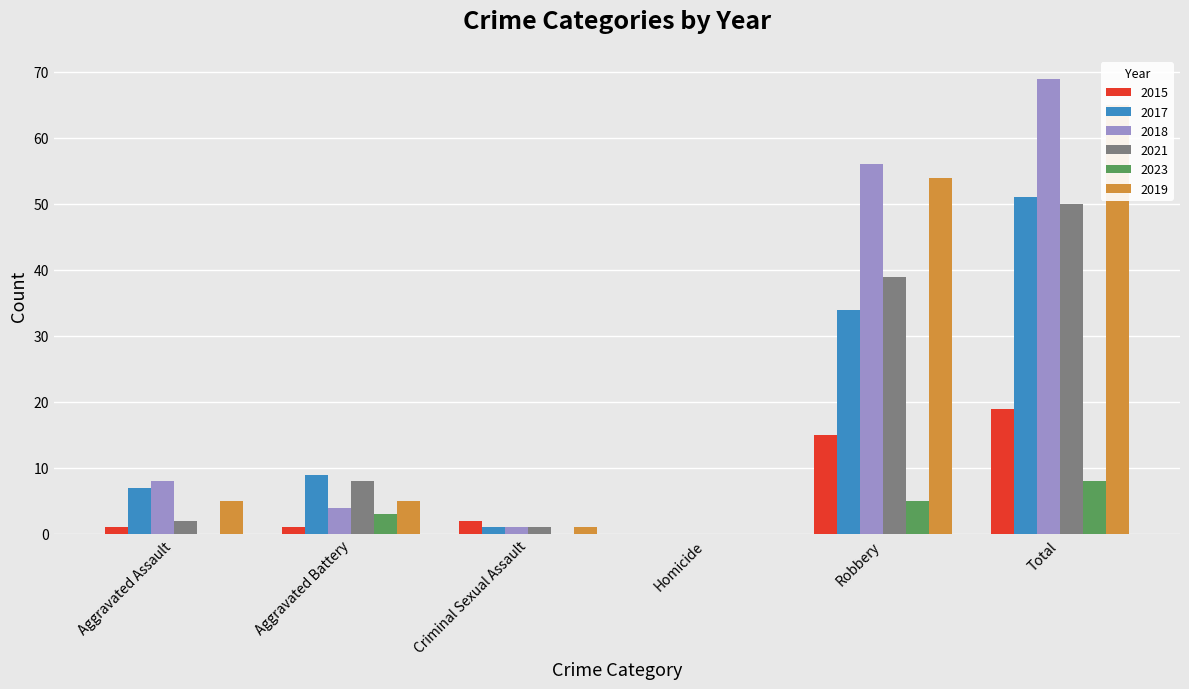

What are all the series names shown in the legend?

2015, 2017, 2018, 2021, 2023, 2019